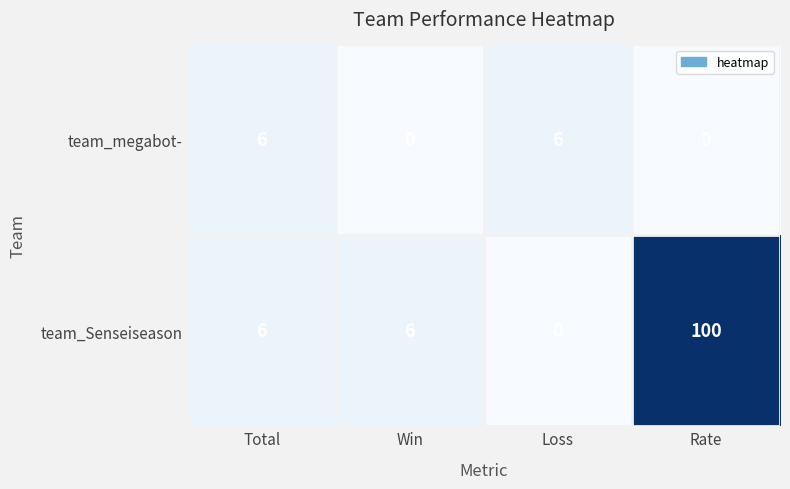

The team_Senseiseason series shows 0 at Loss. True or false?

True